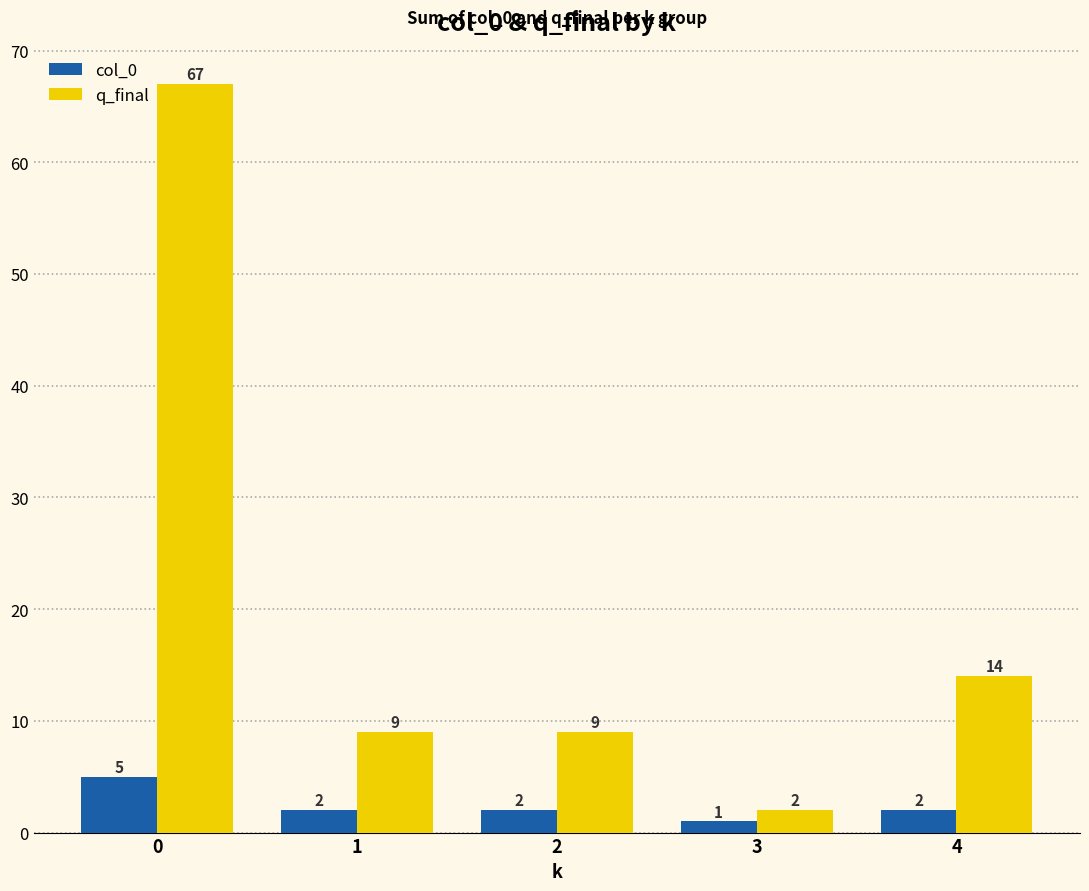

What is the value of the col_0 bar at the 5th from the left?

2